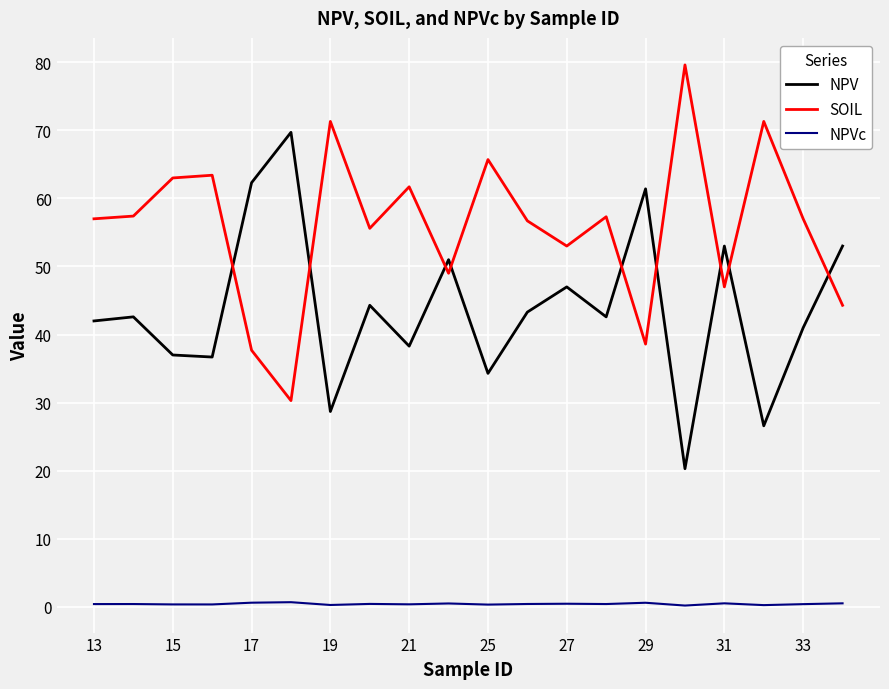

At how many categories does at least one series exceed 60?

10